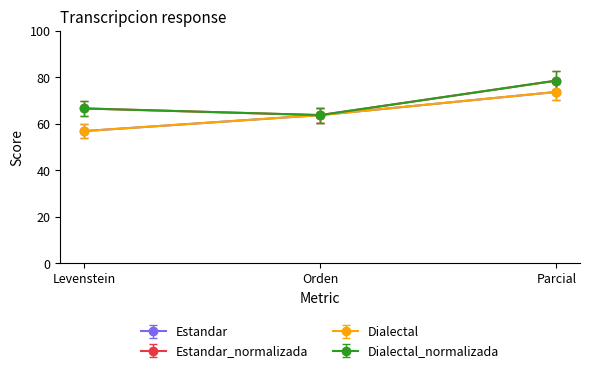

True or false: Estandar has a value of 83.6 at Levenstein.

False